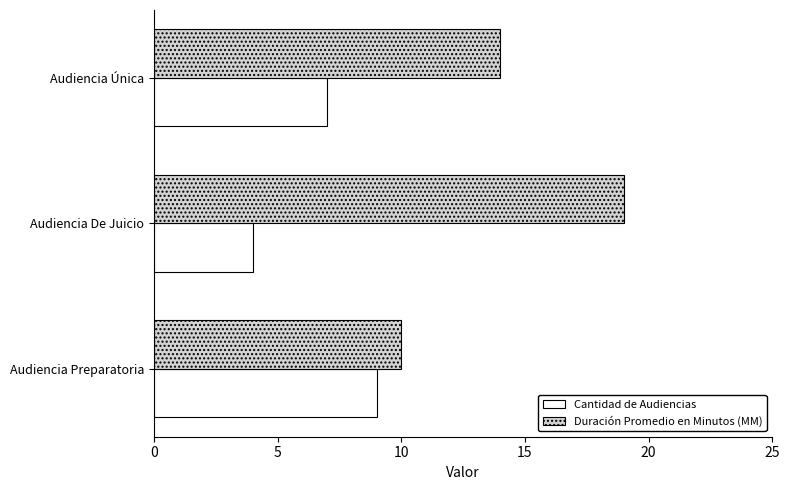

List the labels in order of Cantidad de Audiencias value, largest first.

Audiencia Preparatoria, Audiencia Única, Audiencia De Juicio